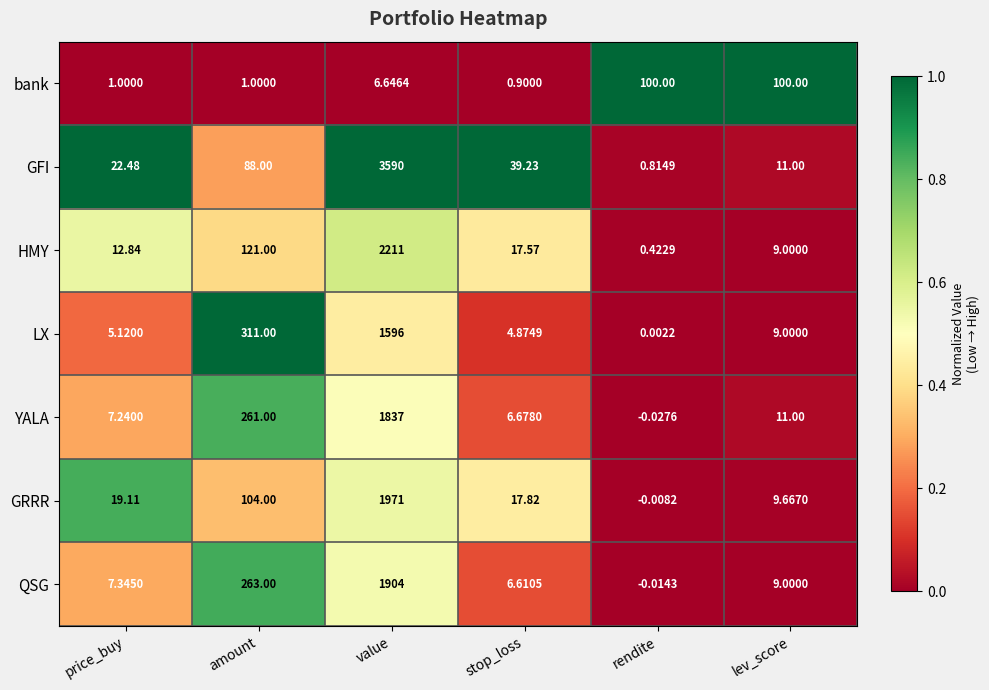

At which category does the chart reach its minimum across all series?

rendite